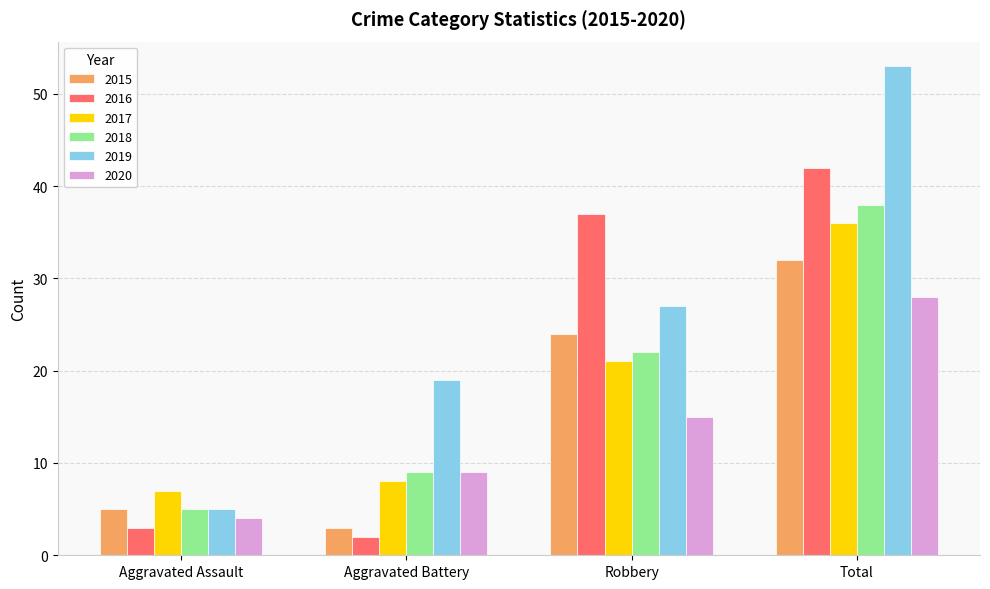

Is the value of 2017 at Robbery greater than the value of 2015 at Total?

No